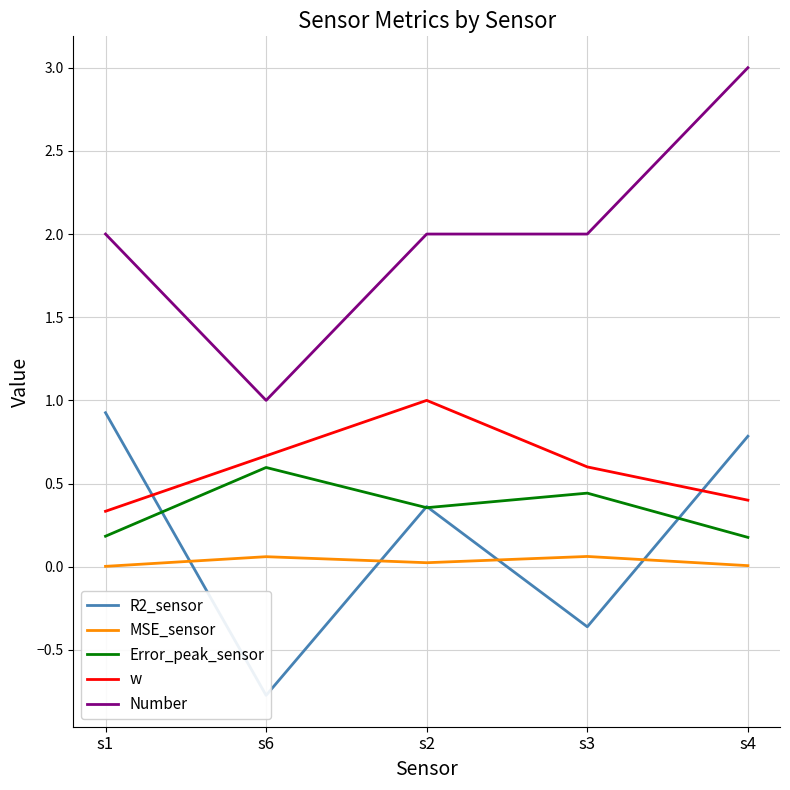

Reading right to left, extract all data points from this chart.

R2_sensor: s4=0.8	s3=-0.4	s2=0.4	s6=-0.8	s1=0.9
MSE_sensor: s4=0.0	s3=0.1	s2=0.0	s6=0.1	s1=0.0
Error_peak_sensor: s4=0.2	s3=0.4	s2=0.4	s6=0.6	s1=0.2
w: s4=0.4	s3=0.6	s2=1.0	s6=0.7	s1=0.3
Number: s4=3.0	s3=2.0	s2=2.0	s6=1.0	s1=2.0